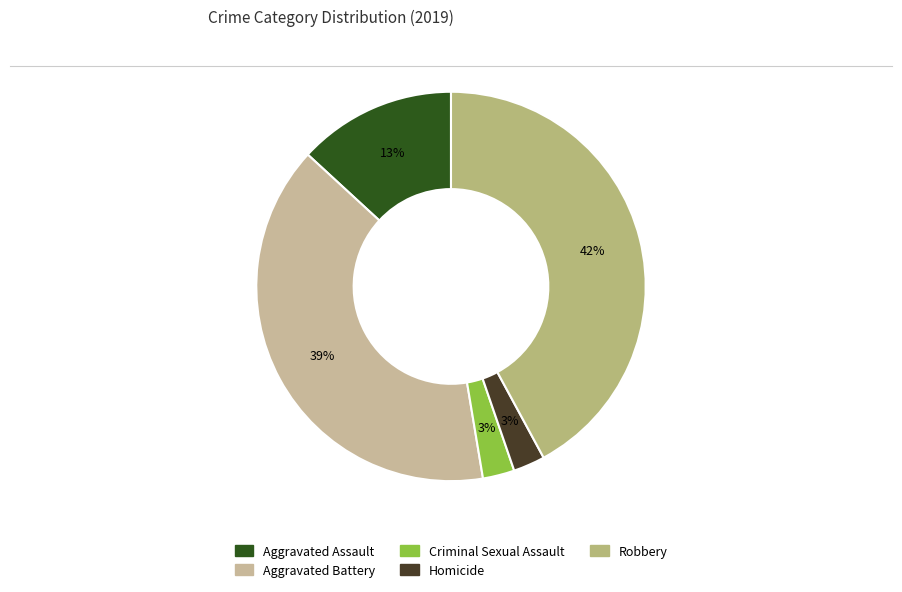

To the nearest percent, what is the difference between the largest and smallest slice percentages?

39%